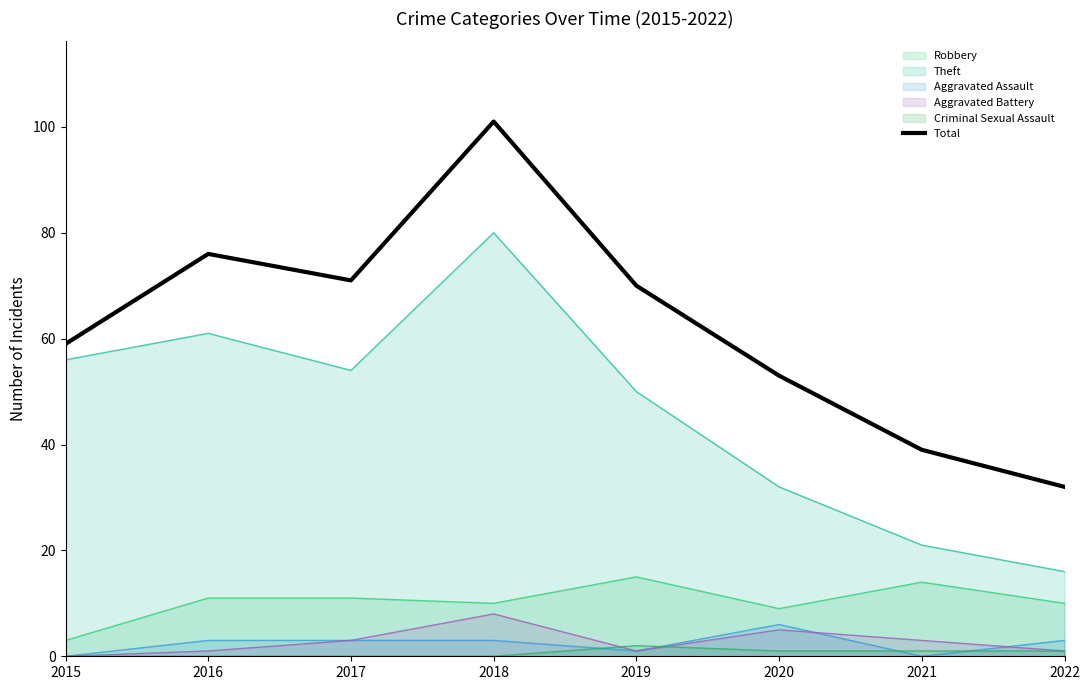

At which category does the data reach its first local peak?

2016